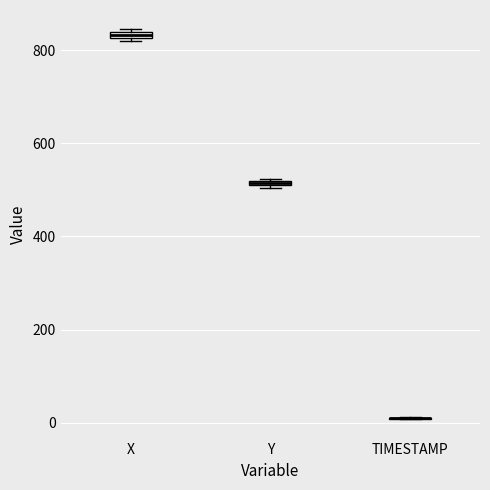

Where is the upper edge of the box for X on the y-axis? The values are not printed on the chart, so give them approximately, as read against the axis.

840